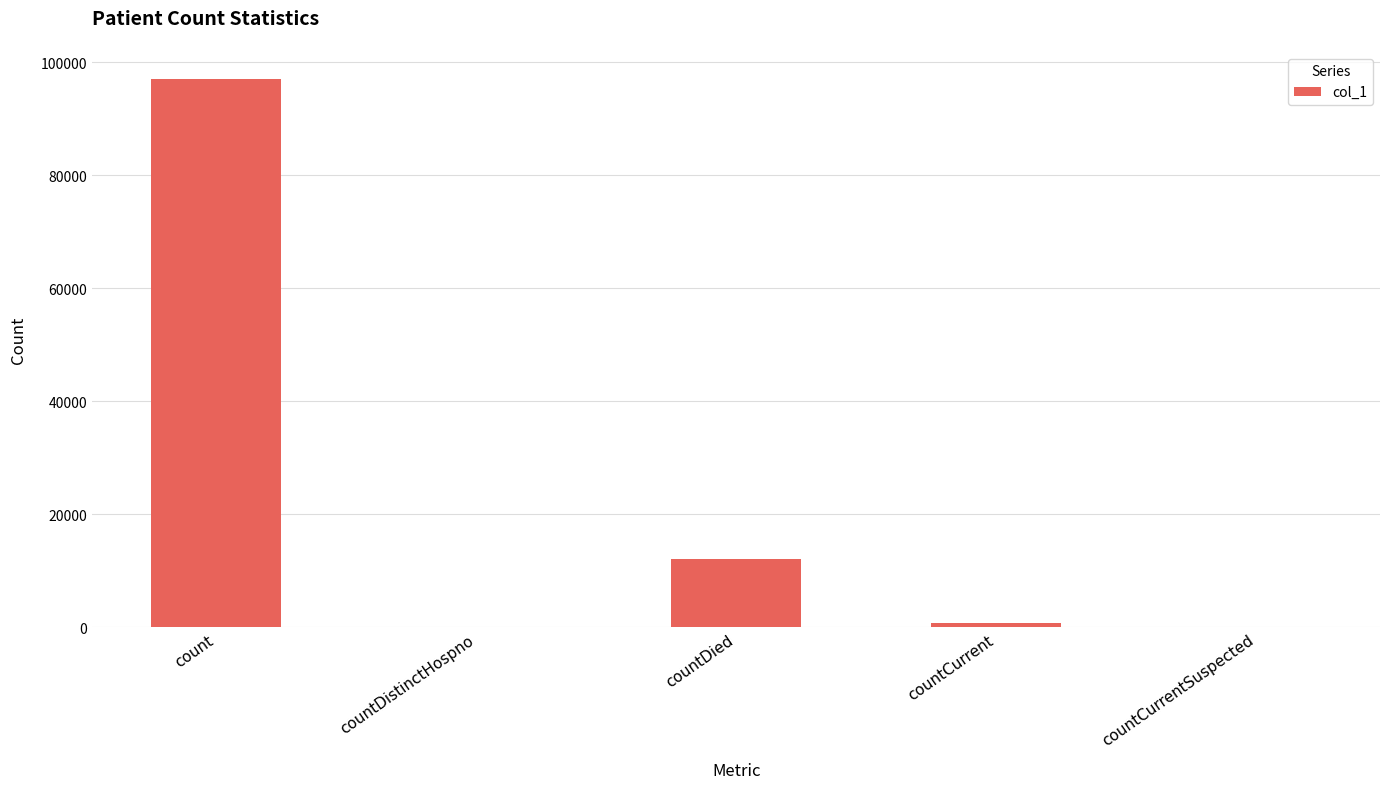

Is it true that the value at countCurrentSuspected is 38951?

False